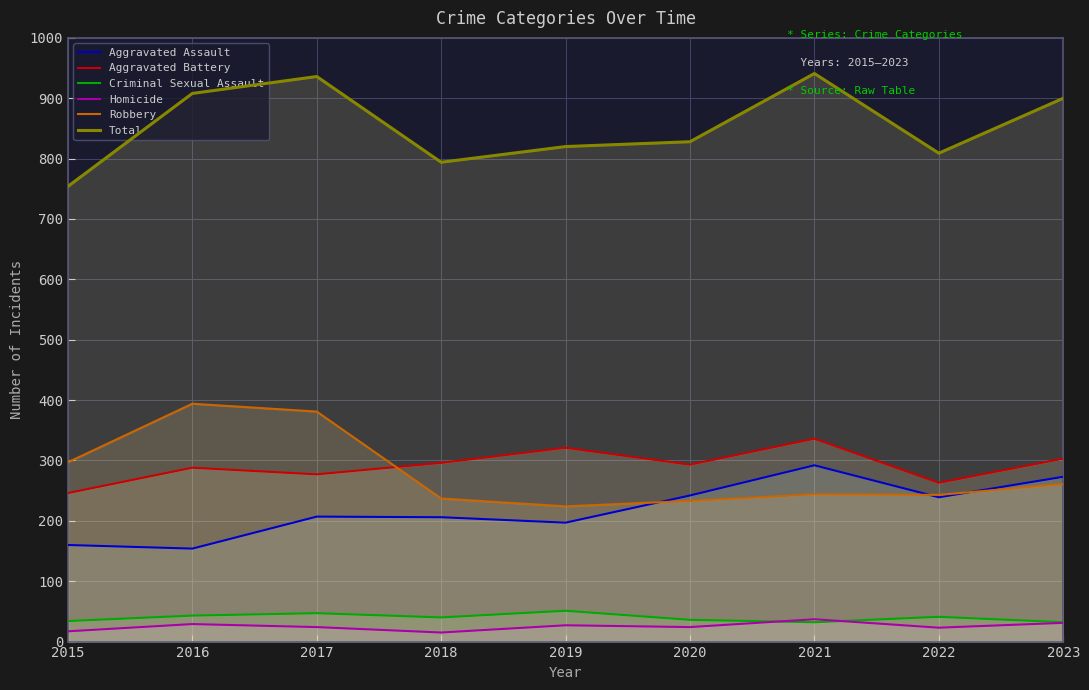

Reading left to right, transcribe all the data shown in this chart.

Aggravated Assault: 160	154	207	206	197	242	292	239	273
Aggravated Battery: 246	288	277	296	321	293	336	263	303
Criminal Sexual Assault: 34	43	47	40	51	36	32	41	32
Homicide: 17	29	24	15	27	24	37	23	31
Robbery: 297	394	381	237	224	233	244	243	261
Total: 754	908	936	794	820	828	941	809	900